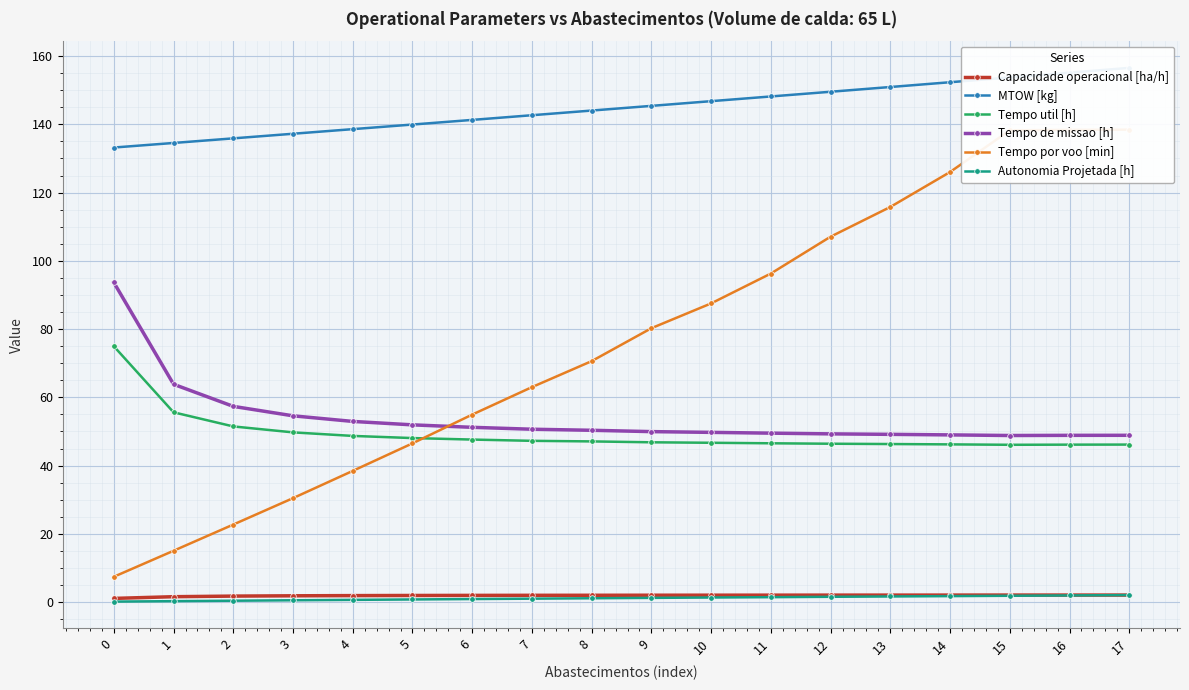

True or false: Tempo util [h] has a value of 46.7 at 10.

True